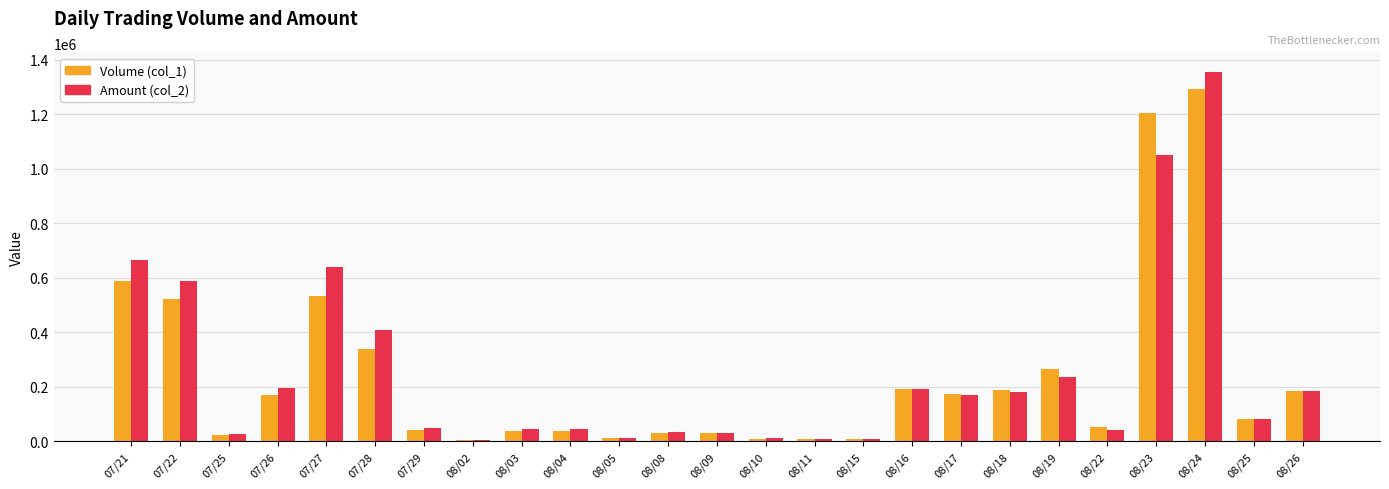

Is the value of Amount (col_2) at 08/23 greater than the value of Volume (col_1) at 07/26?

Yes